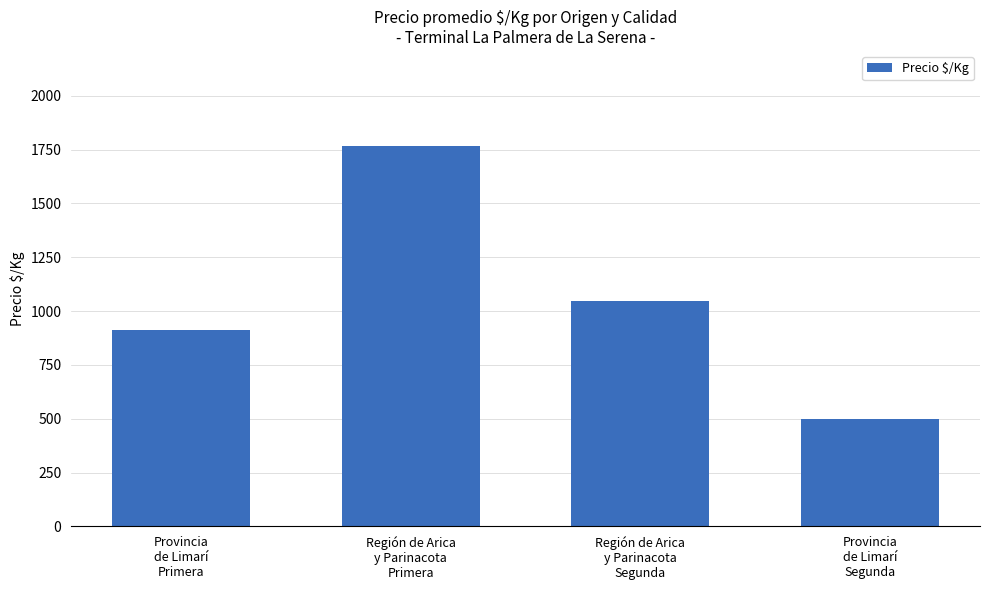

What is the maximum value shown in the chart?

1767